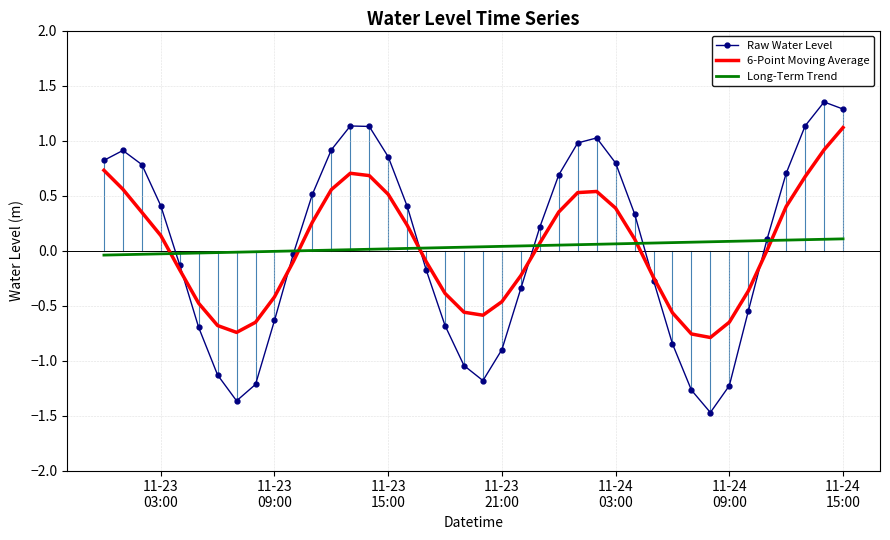

Rank the series by their maximum value, from lowest to highest.

Long-Term Trend, 6-Point Moving Average, Raw Water Level